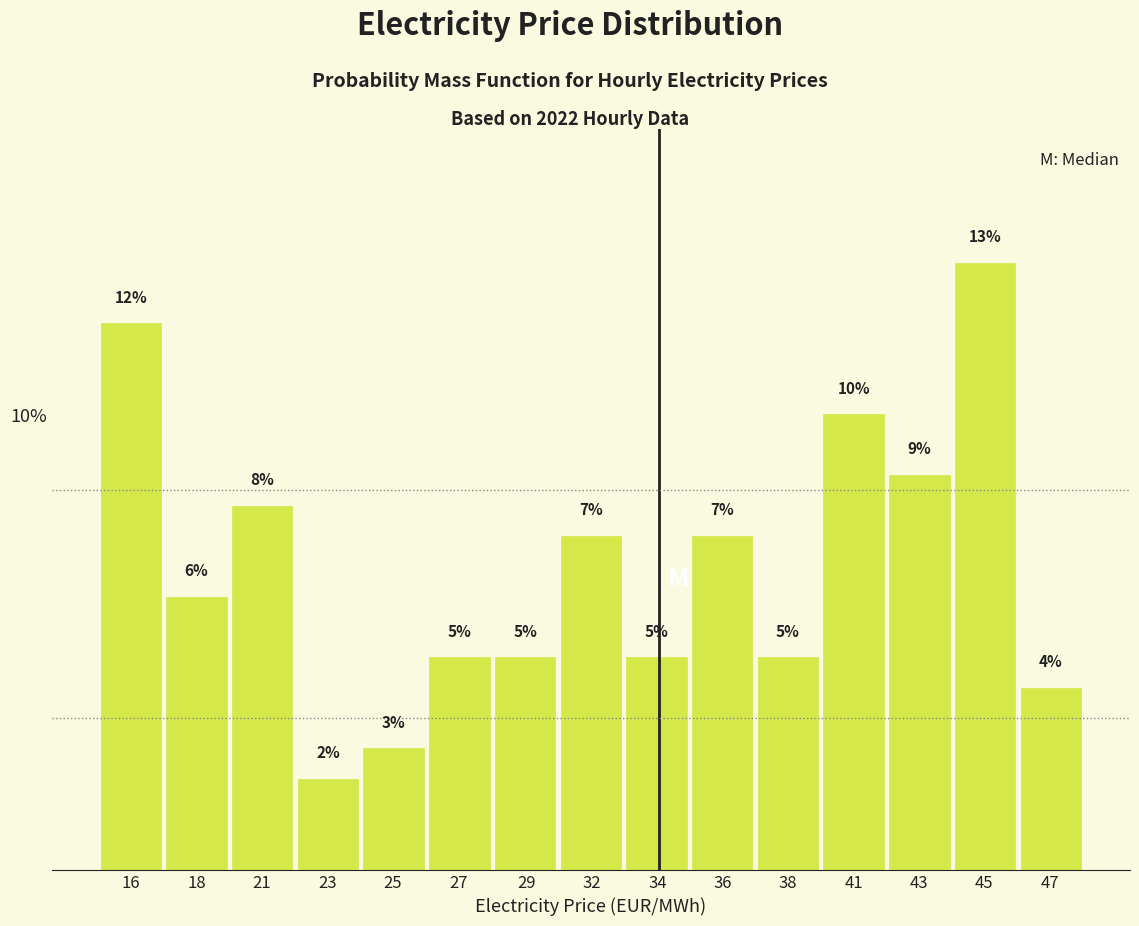

Does the chart contain any negative values?

No